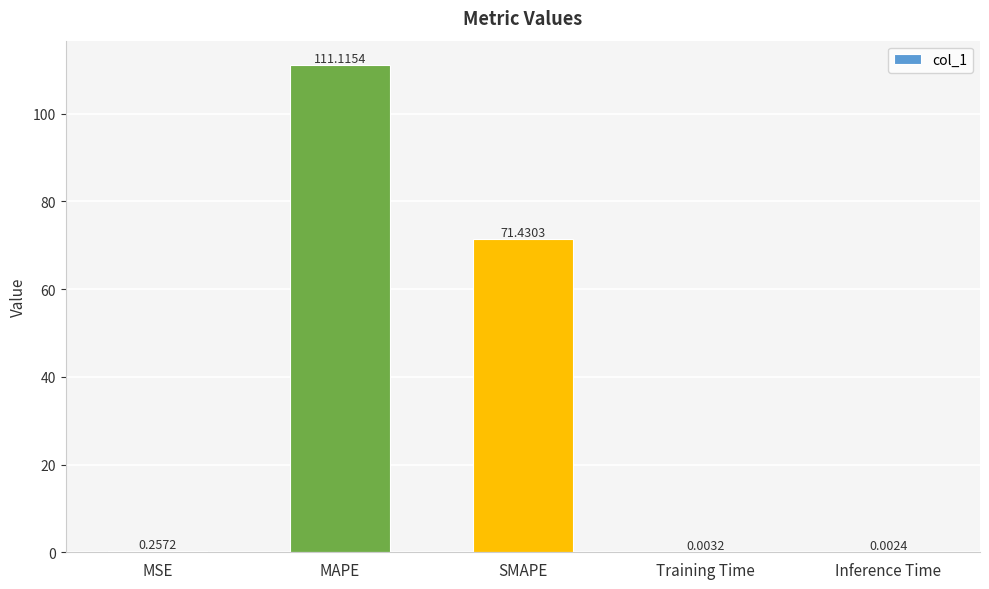

At which label is the value closest to 55?

SMAPE